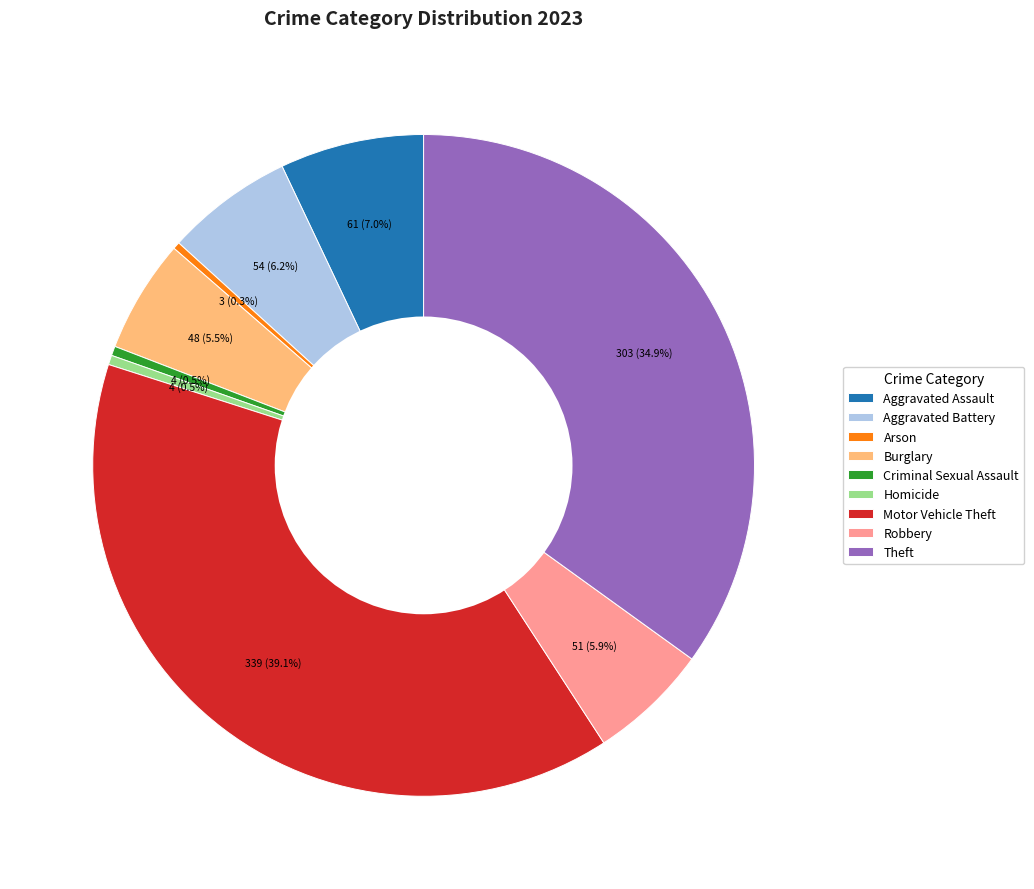

Is it true that Theft is 35% of the pie?

True